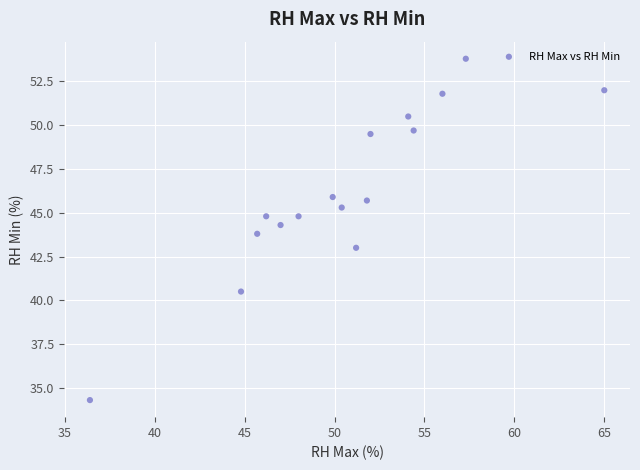

What is the range of X values (max minus min)?

28.6